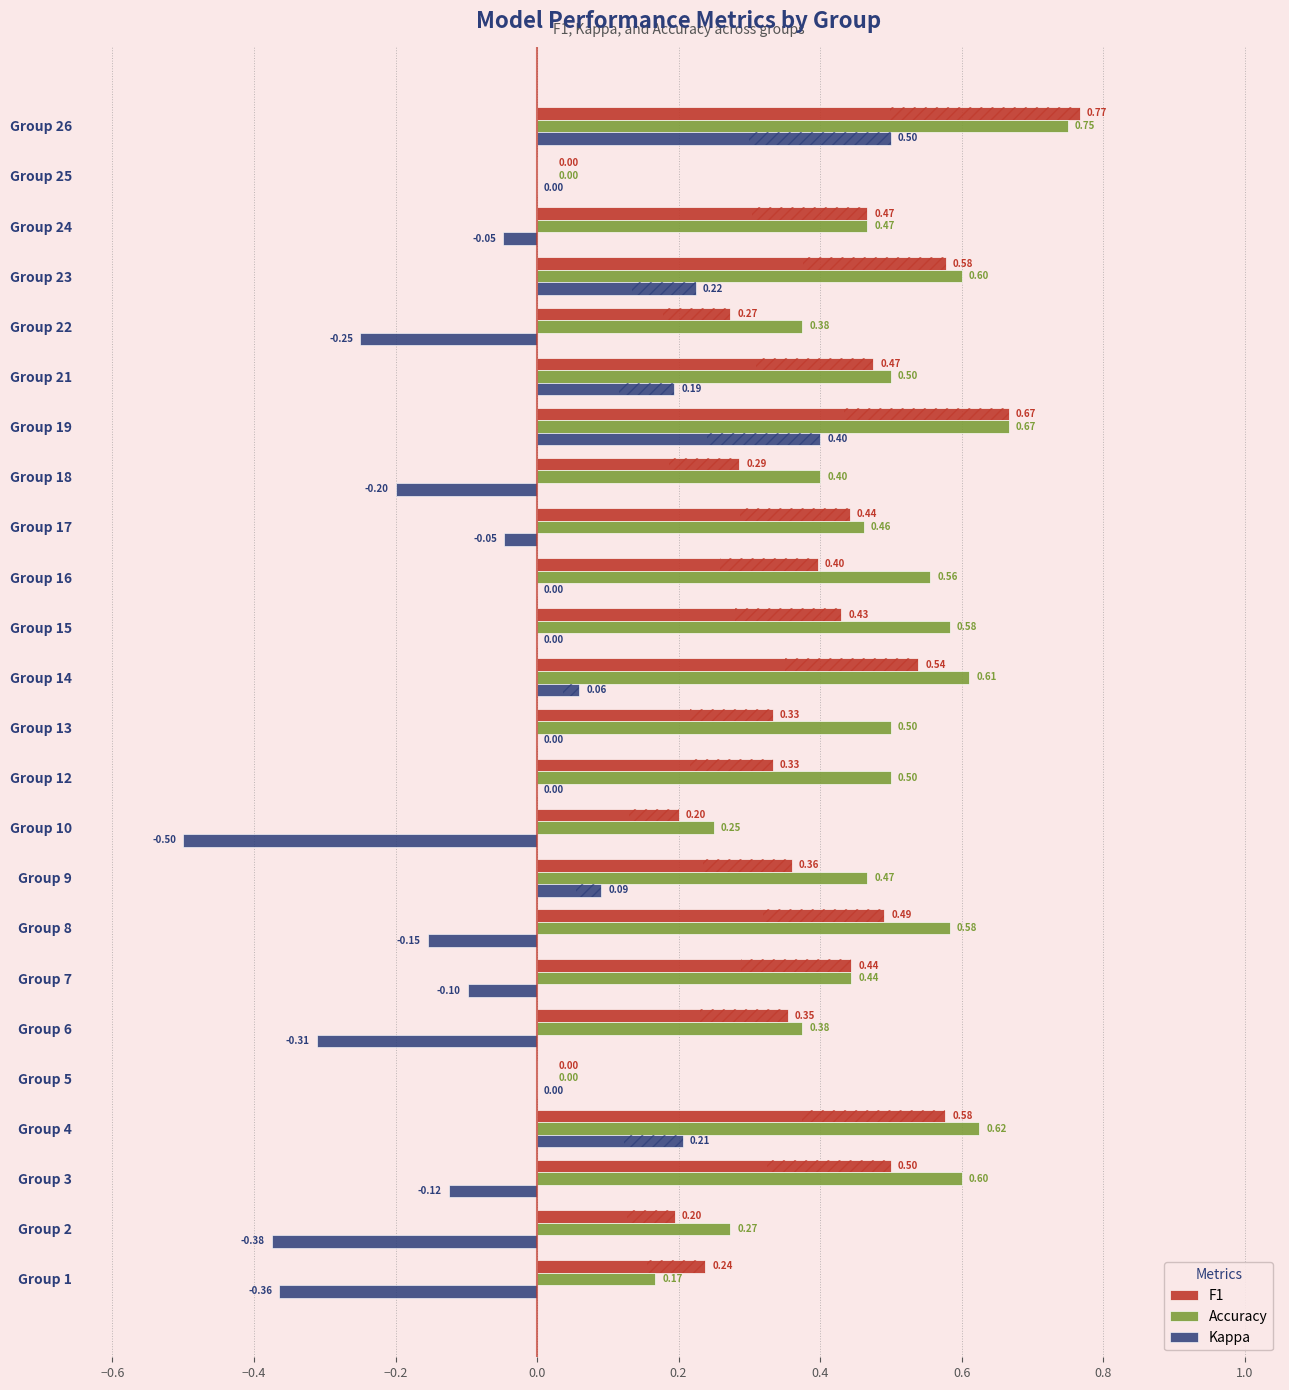

How many categories are shown in the chart?

24